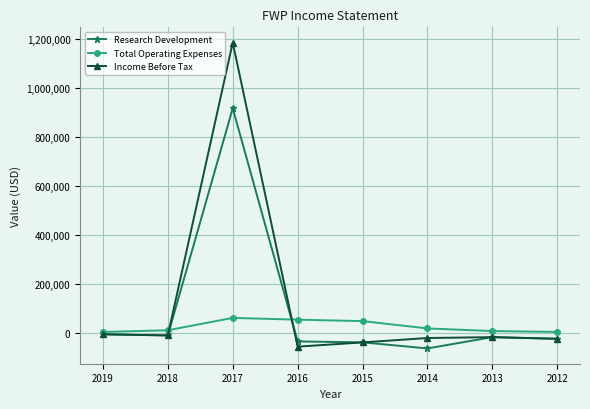

In Research Development, how many points are higher than both neighbors (excluding endpoints)?

2